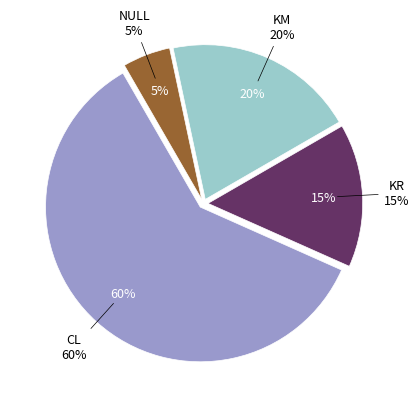

What is the total percentage of CL and NULL?

65.0%